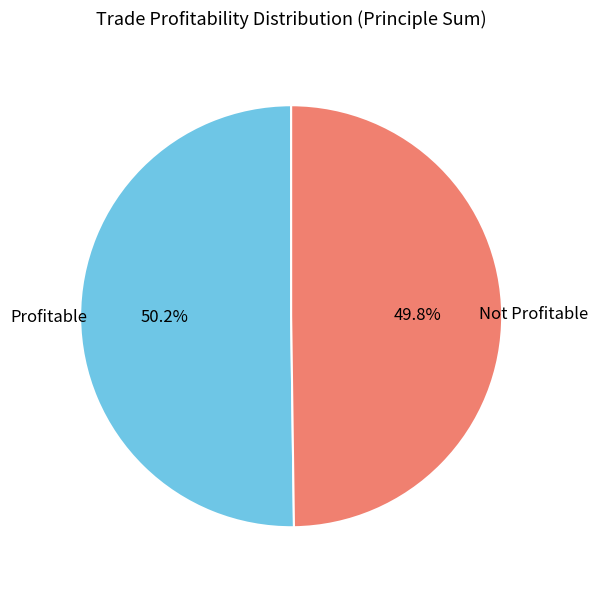

Does any single category account for the majority?

Yes